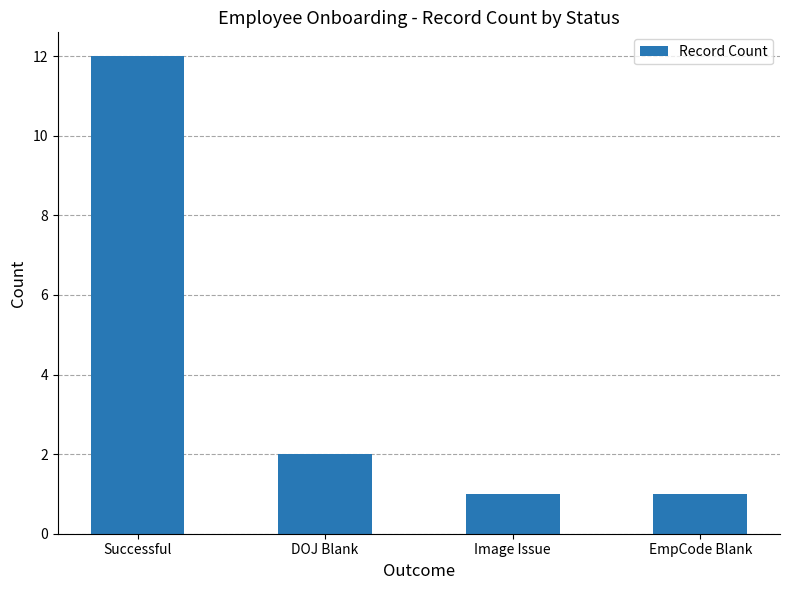

How many series are shown in this chart?

1